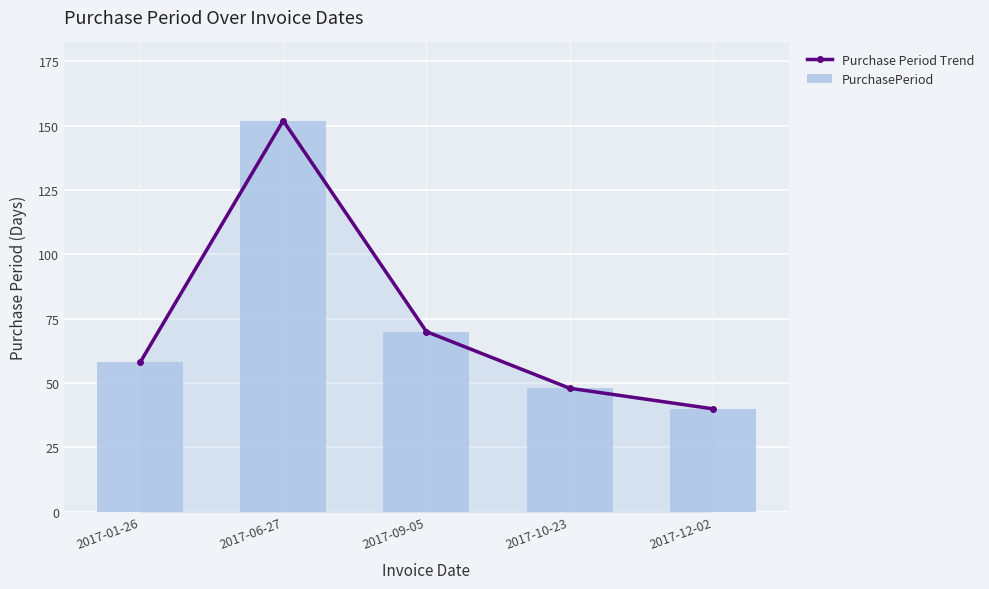

What is the sum of the PurchasePeriod values at 2017-06-27 and 2017-10-23?

200